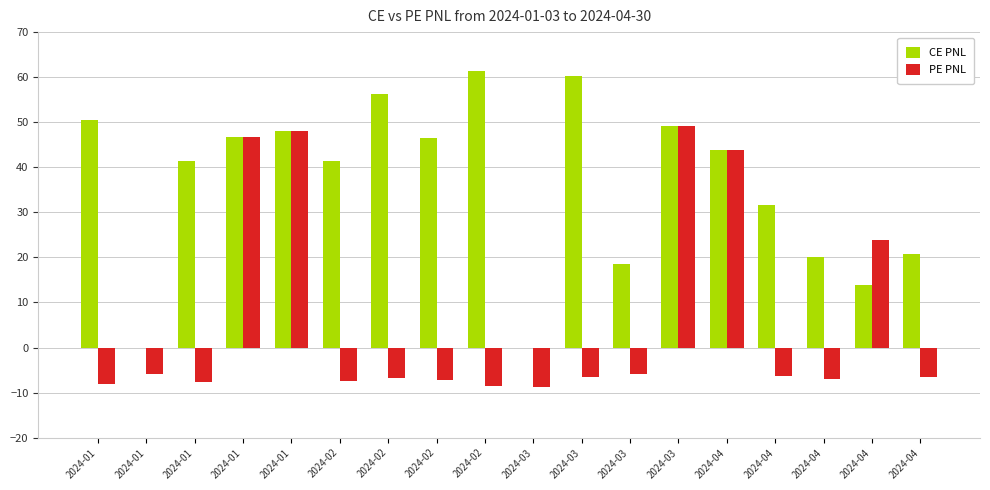

What is the difference between the maximum and minimum values in the PE PNL series?

58.0